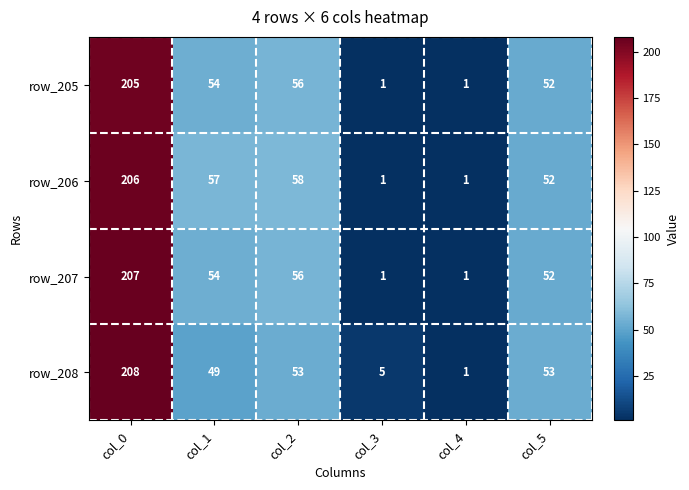

What is the spread (max minus min) of values at col_1?

8